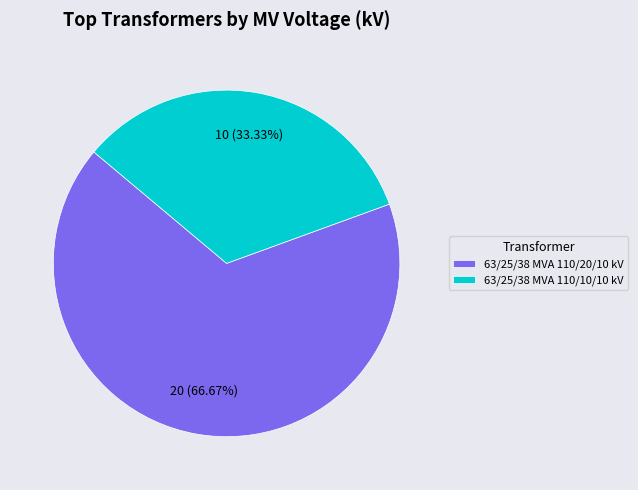

What percentage is NOT represented by 63/25/38 MVA 110/10/10 kV?

66.7%